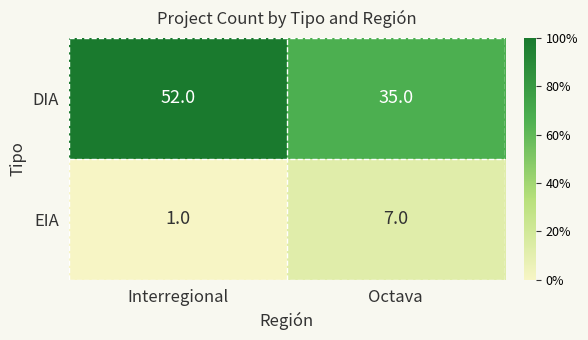

Which series has the largest total across all categories?

DIA